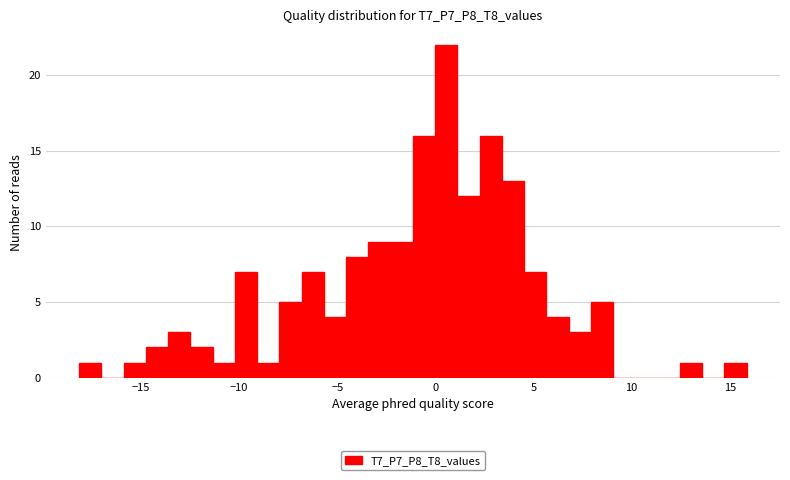

Around what value on the x-axis is the tallest bar? Give the approximate position of its centre, as read against the axis.

0.5